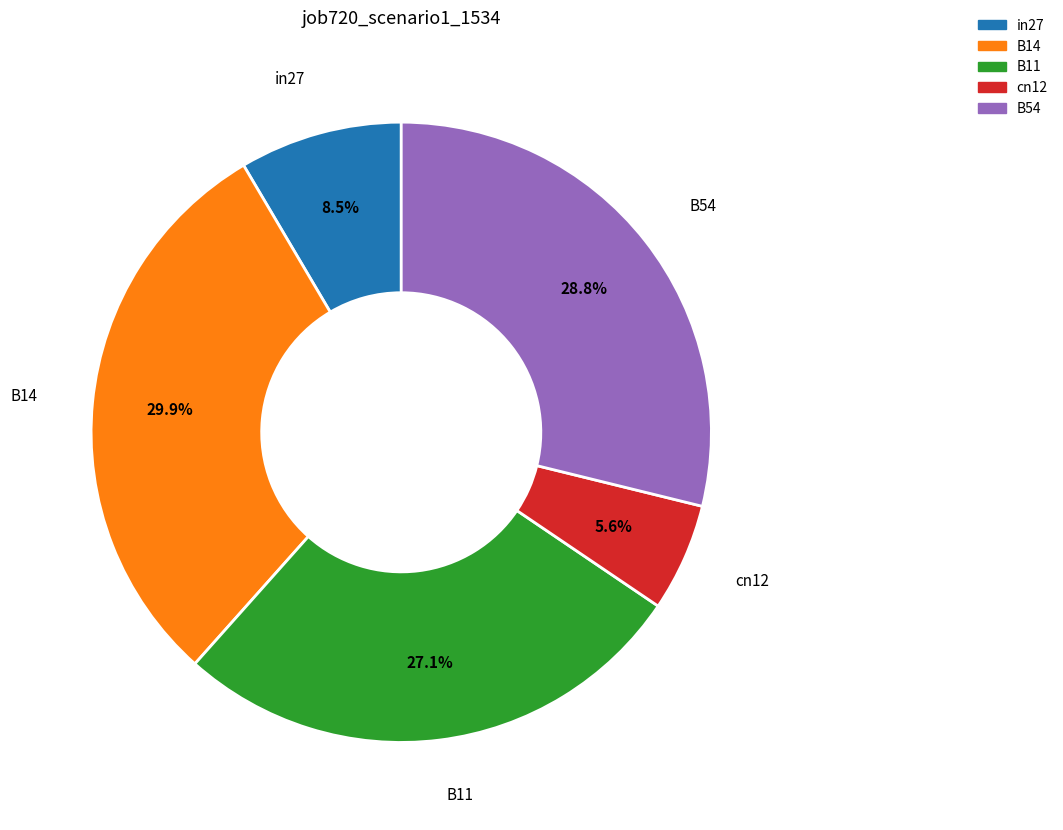

Does cn12 account for over 50% of the chart?

No